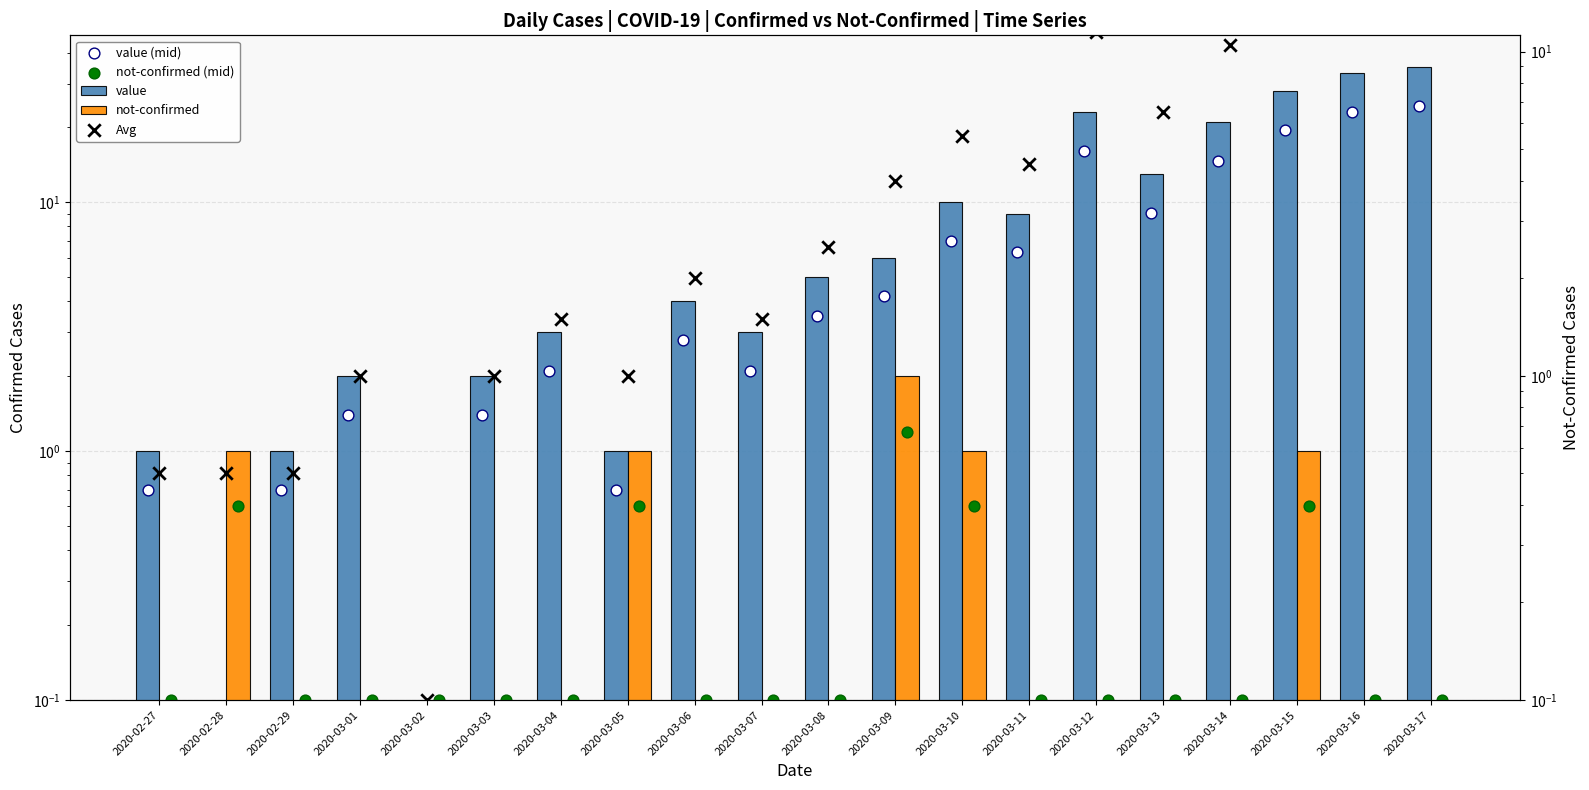

At how many categories does at least one series exceed 17?

5